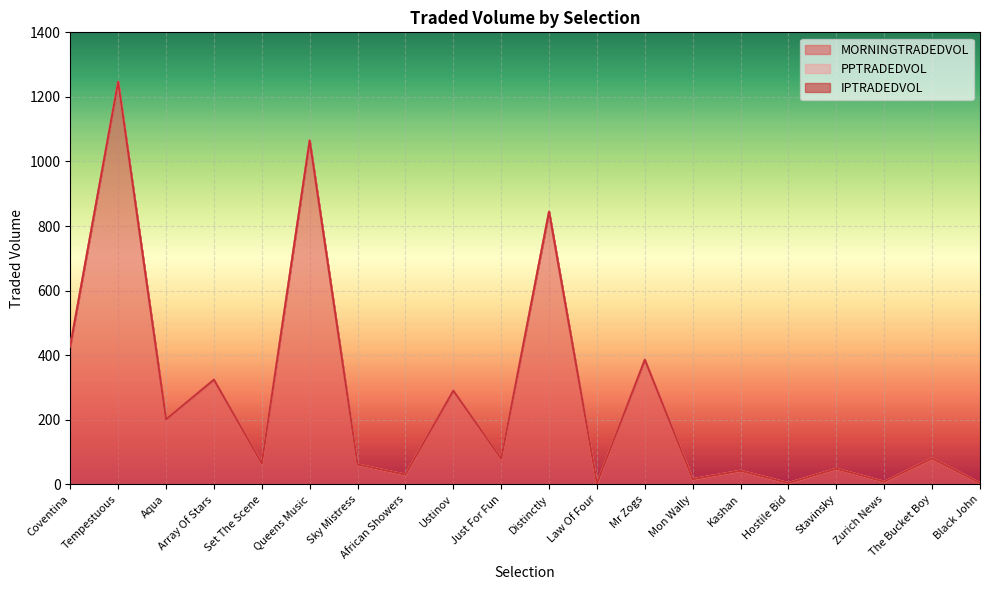

What position from the right is Mr Zogs?

8